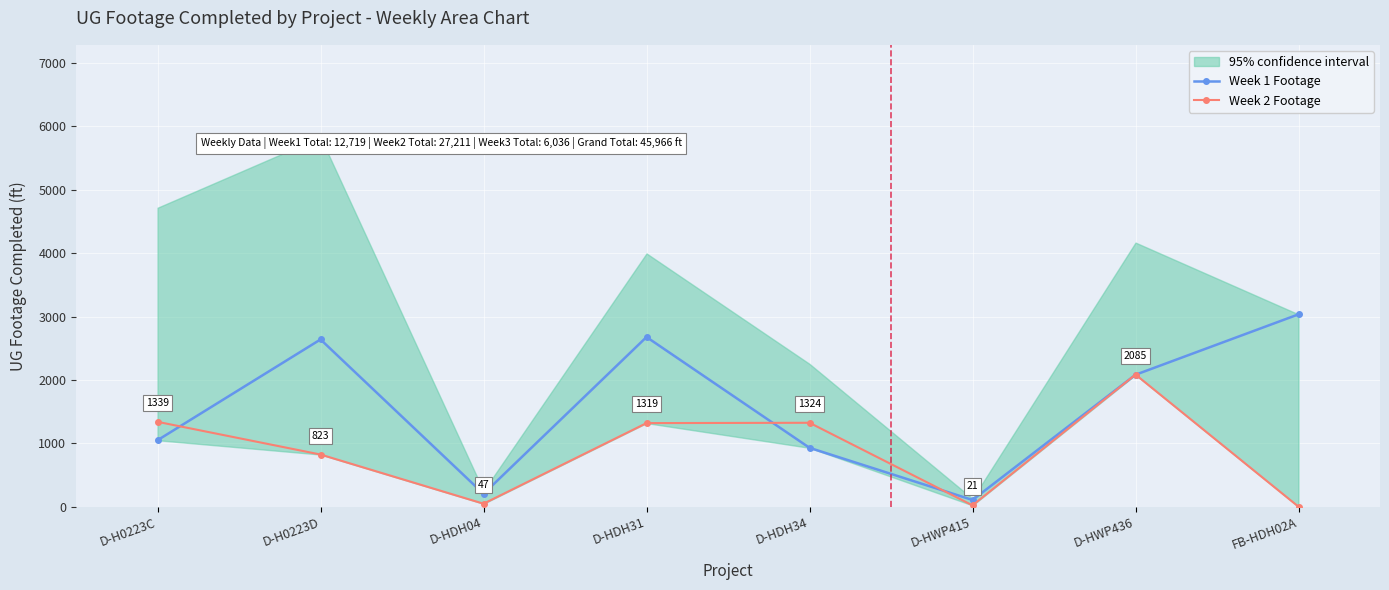

What are all the series names shown in the legend?

Week 1 Footage, Week 2 Footage